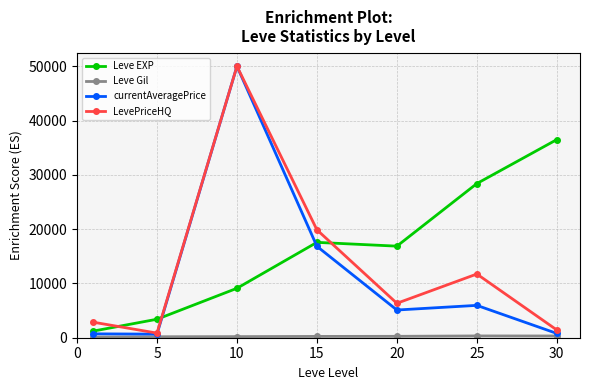

What is the smallest value displayed?

113.3